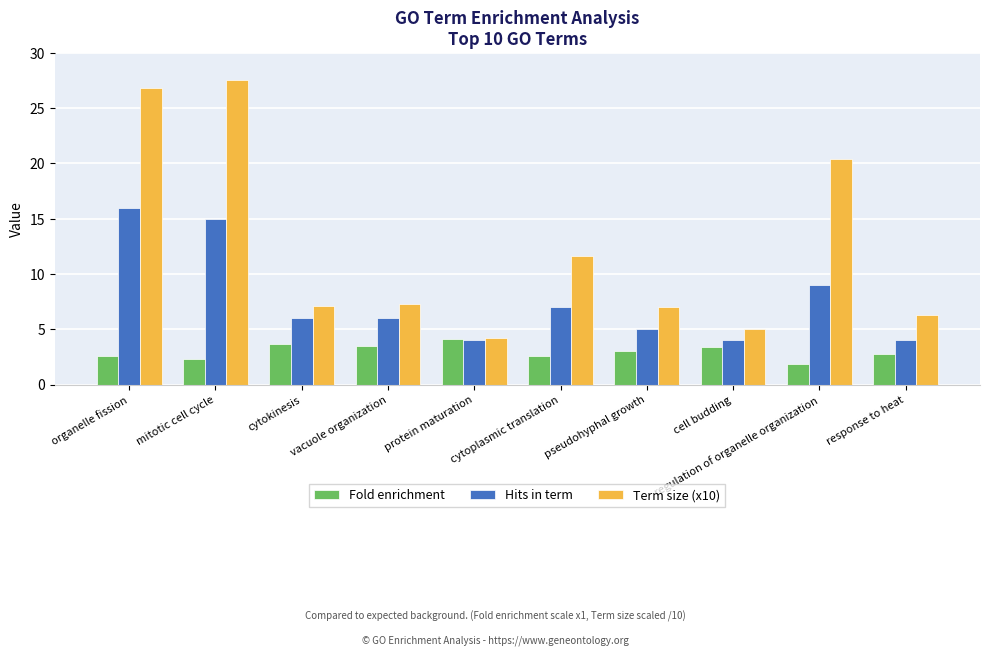

How many series are shown in this chart?

3